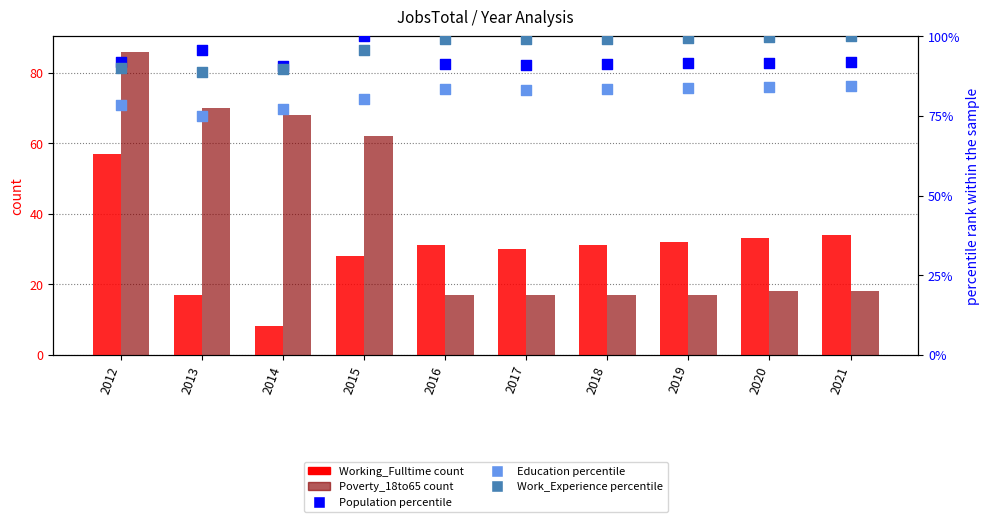

Which series contains the highest Y value?

Population (percentile)